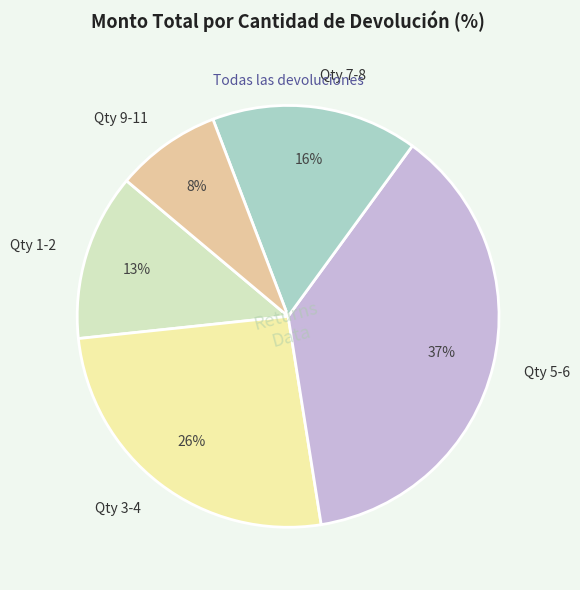

Is the sum of Qty 3-4 and Qty 1-2 greater than half?

No